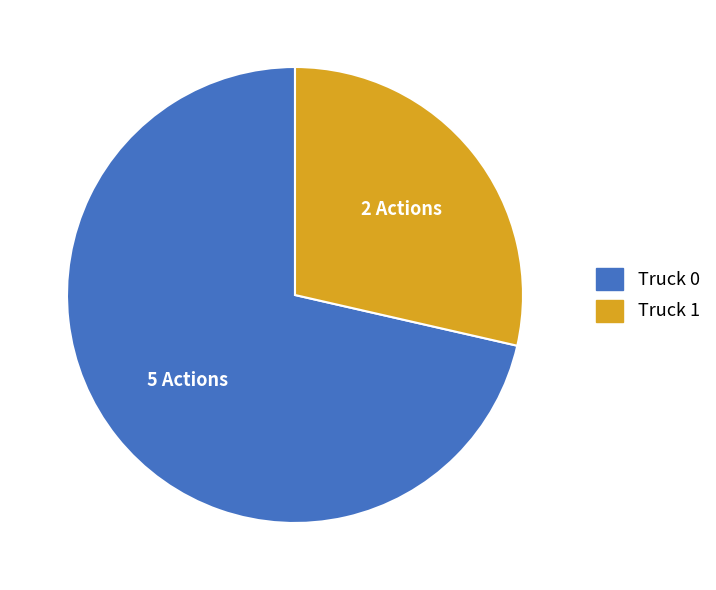

Is it true that Truck 0 is 71% of the pie?

True